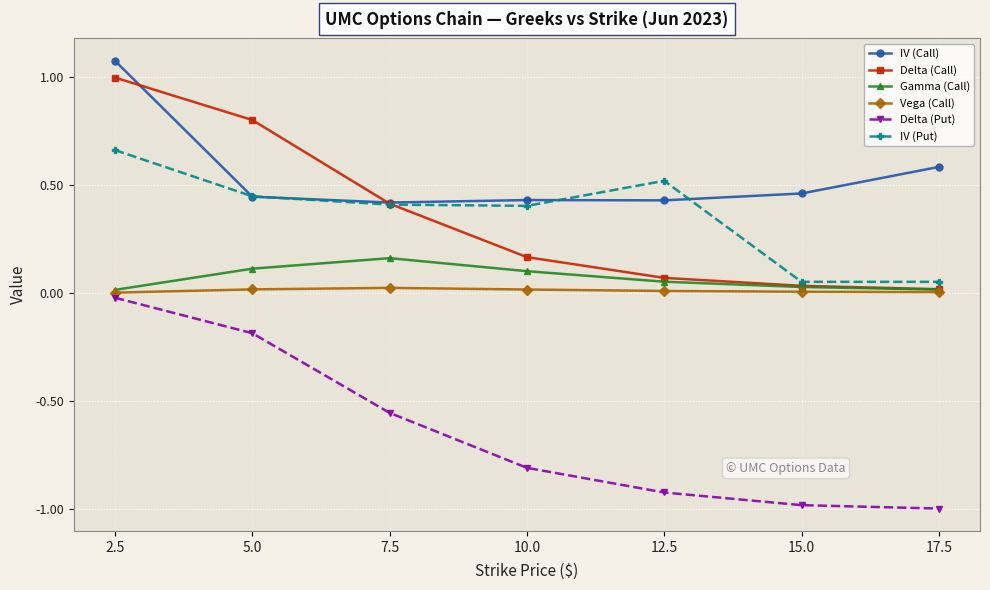

Which series changed the most between 2.5 and 7.5?

IV (Call)